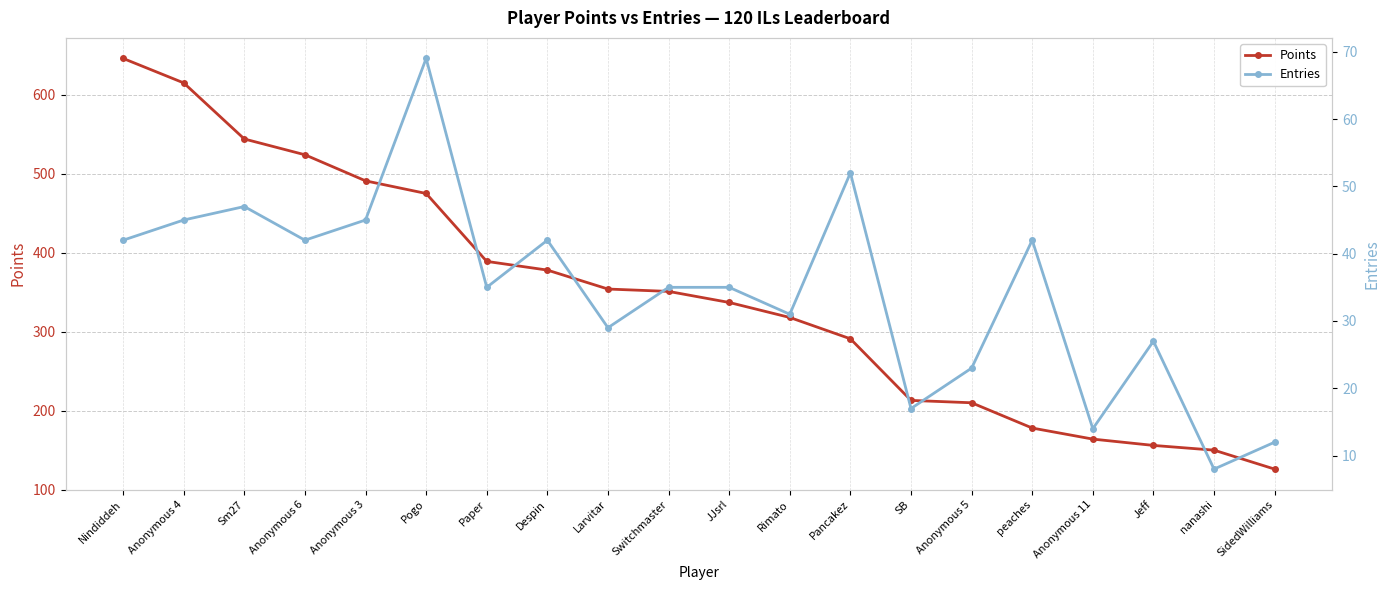

What is the spread (max minus min) of values at Paper?

354